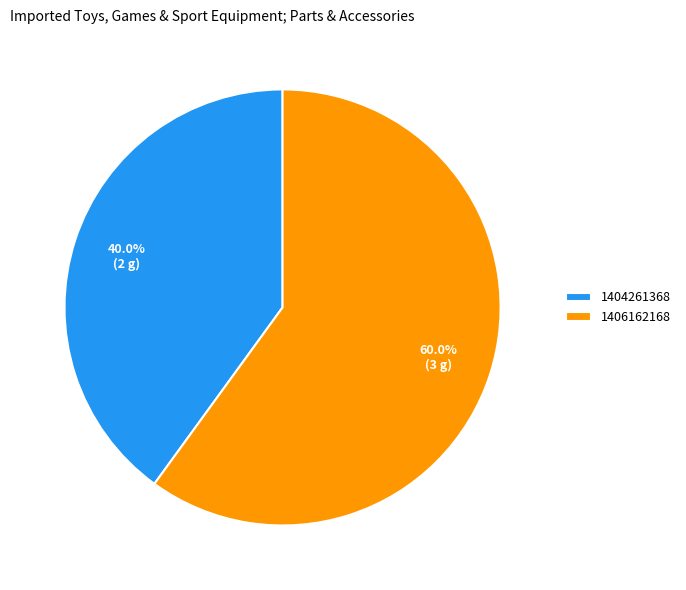

Does 1404261368 represent more than half of the total?

No